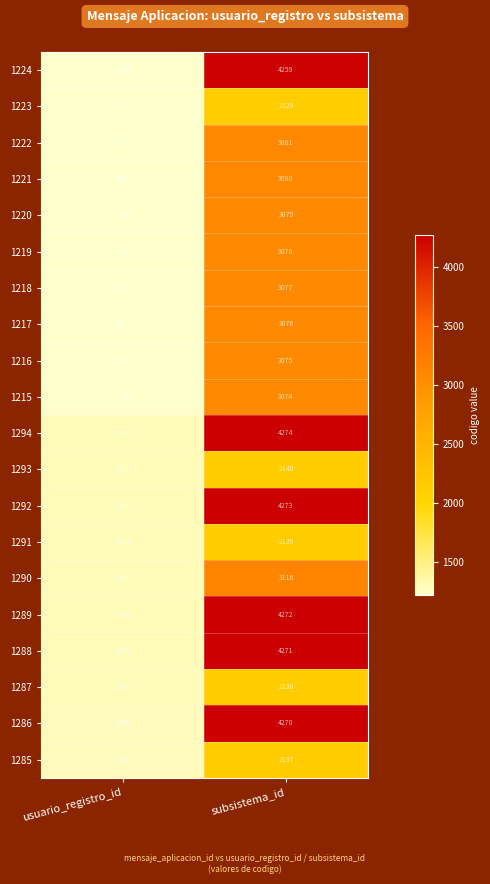

What is the difference between the maximum and minimum values in the 1223 series?

906